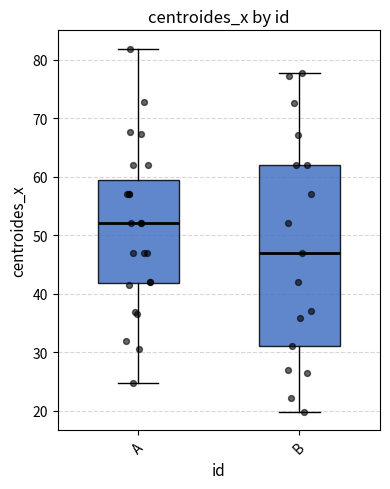

Where is the upper edge of the box for A on the y-axis? The values are not printed on the chart, so give them approximately, as read against the axis.

60